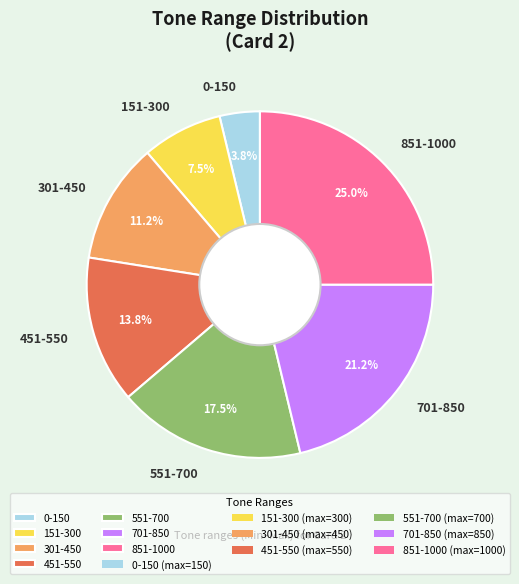

What percentage is the 851-1000 slice, to the nearest percent?

25%